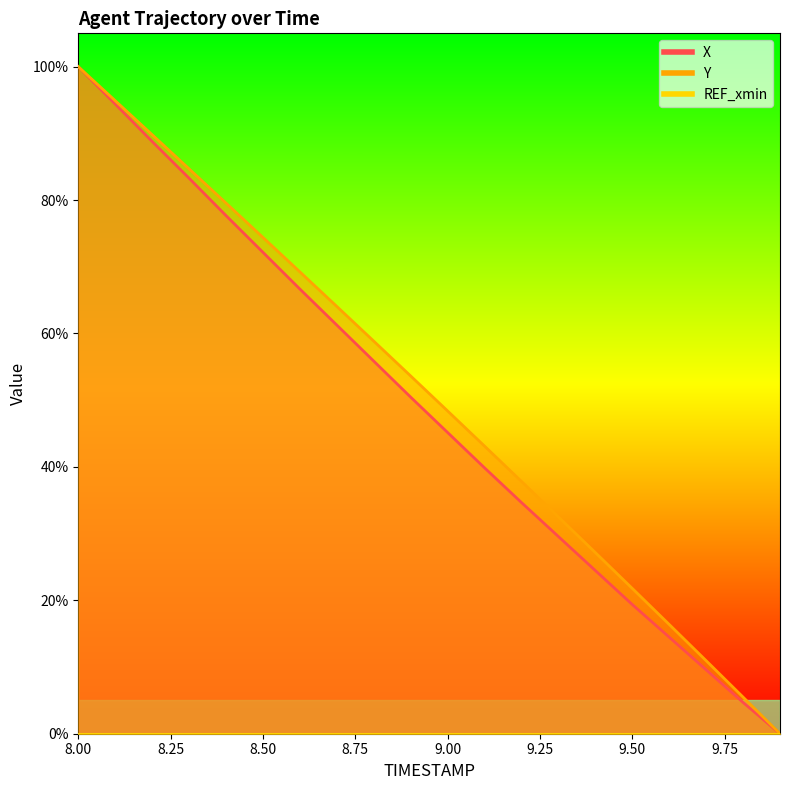

Which label corresponds to the smallest value in the chart?

9.9